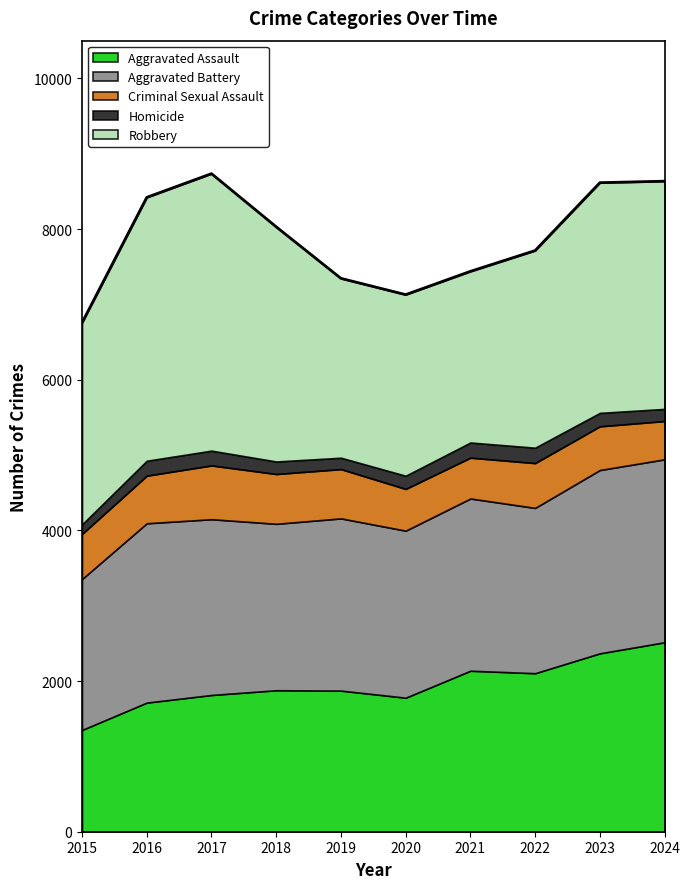

What is the difference between the Aggravated Assault values at 2022 and 2016?

390